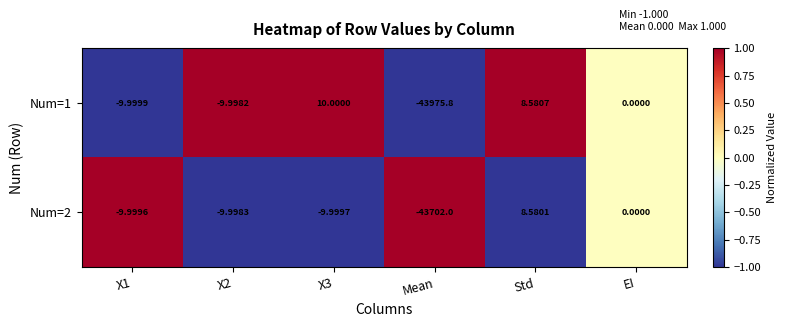

Which category has the lowest value across all series?

Mean